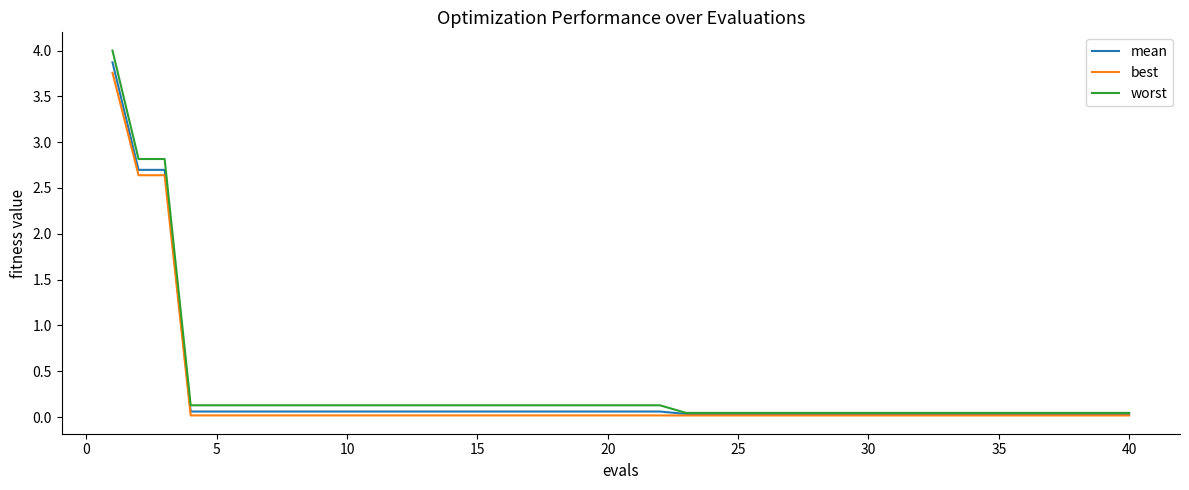

What is the average value of the mean series?

0.3